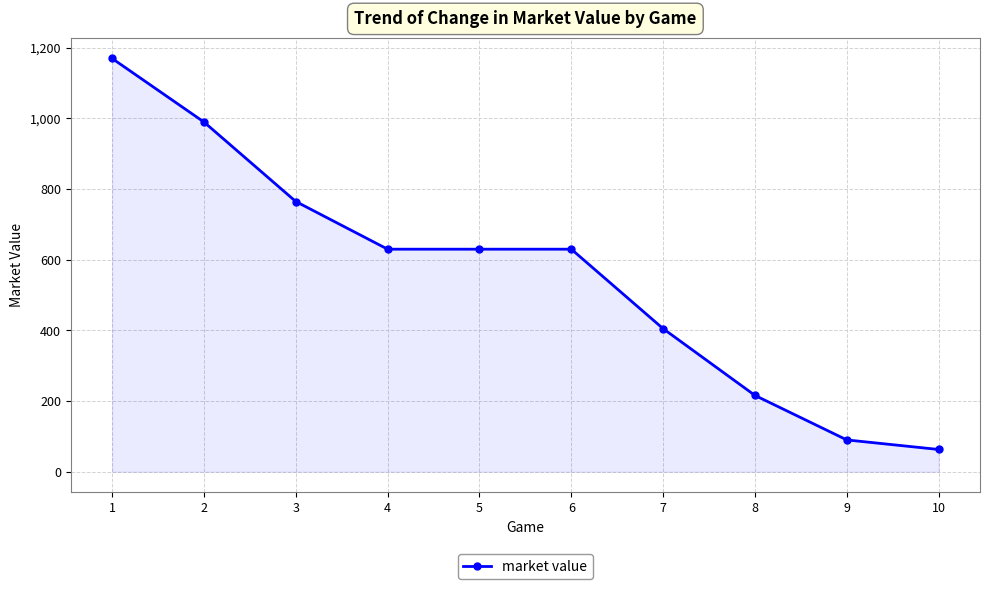

How many lines are shown in the chart?

1